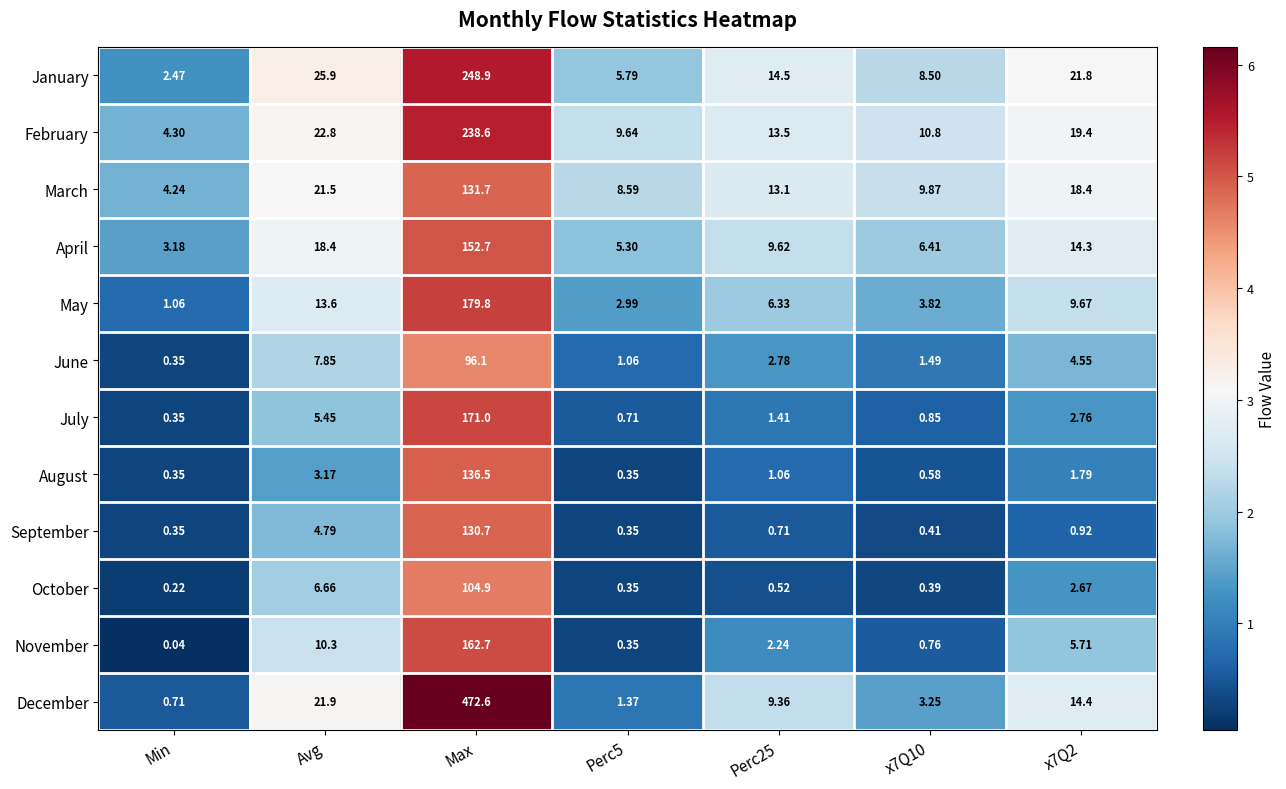

At which label is October closest to 52?

Avg